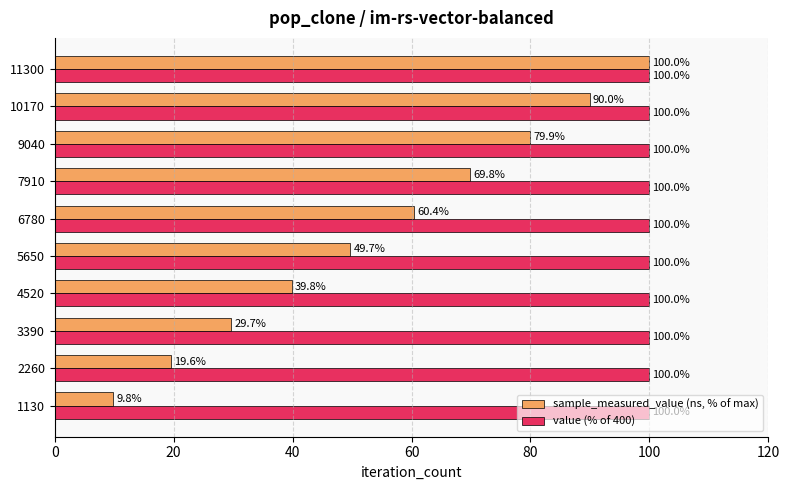

Which series has the largest total across all categories?

value (% of 400)